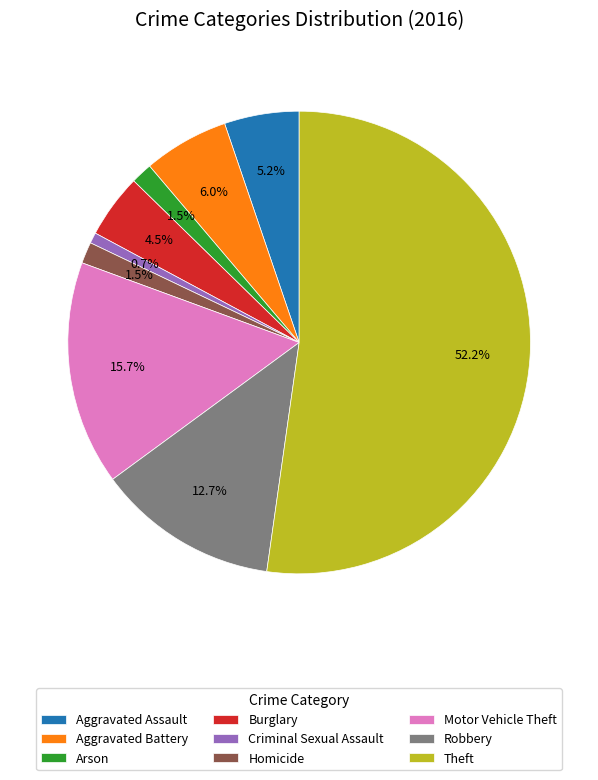

Combined, do Burglary and Aggravated Battery account for over 50%?

No